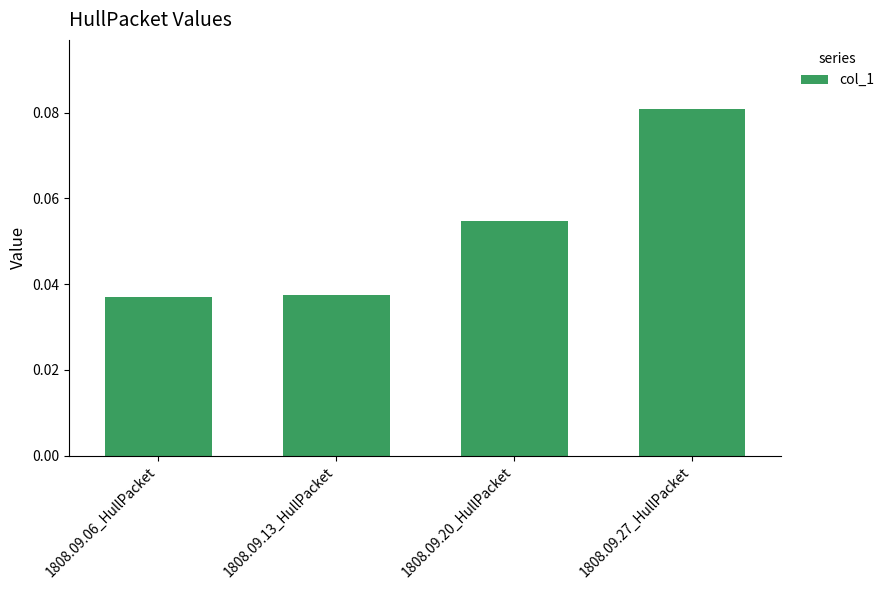

What position from the right is 1808.09.20_HullPacket?

2